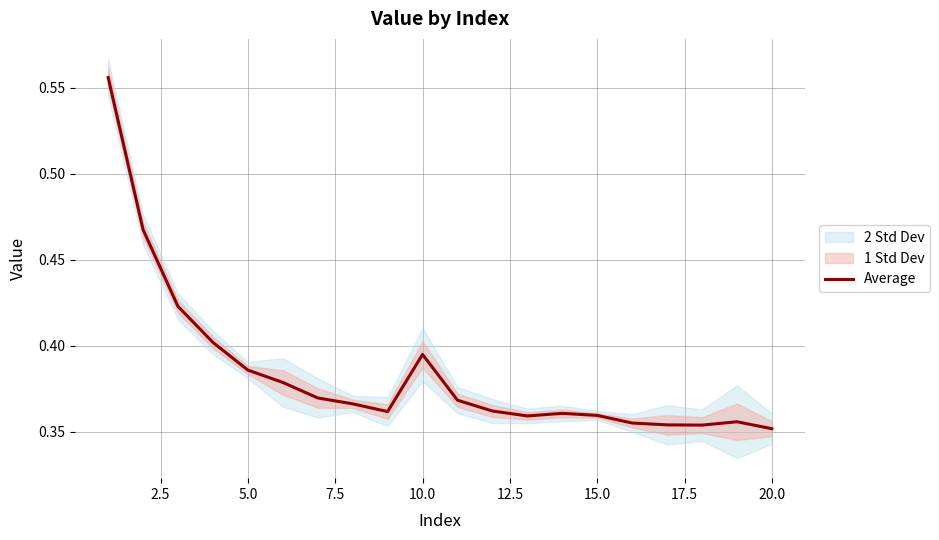

How many points are lower than both their immediate neighbors (excluding endpoints)?

3